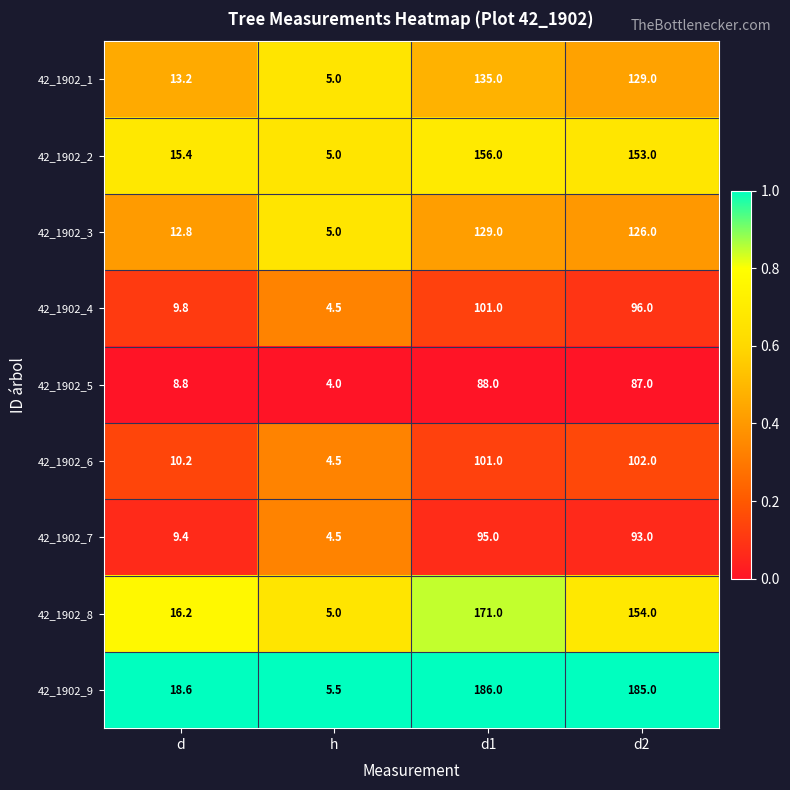

List the series in order of their peak value, highest first.

42_1902_9, 42_1902_8, 42_1902_2, 42_1902_1, 42_1902_3, 42_1902_6, 42_1902_4, 42_1902_7, 42_1902_5